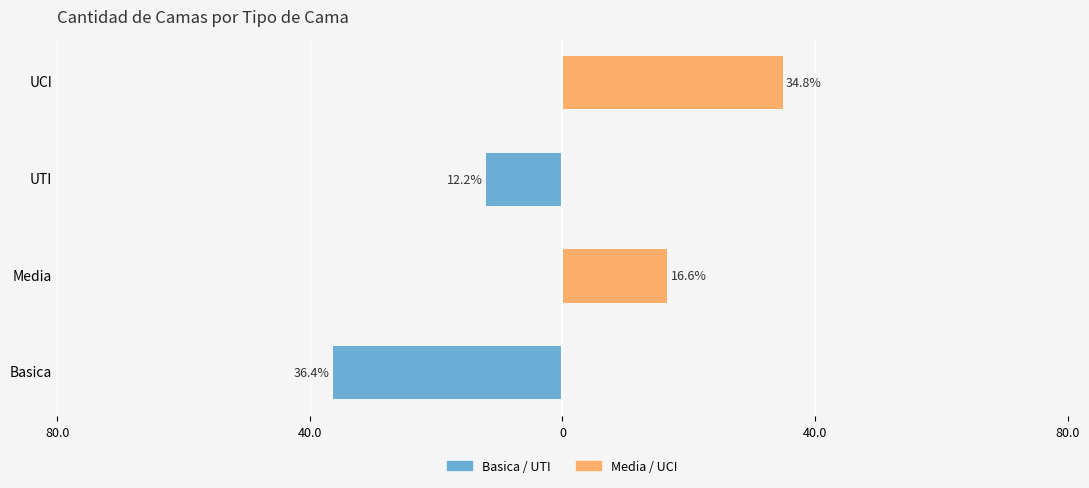

What is the spread (max minus min) of values at Media?

16.6